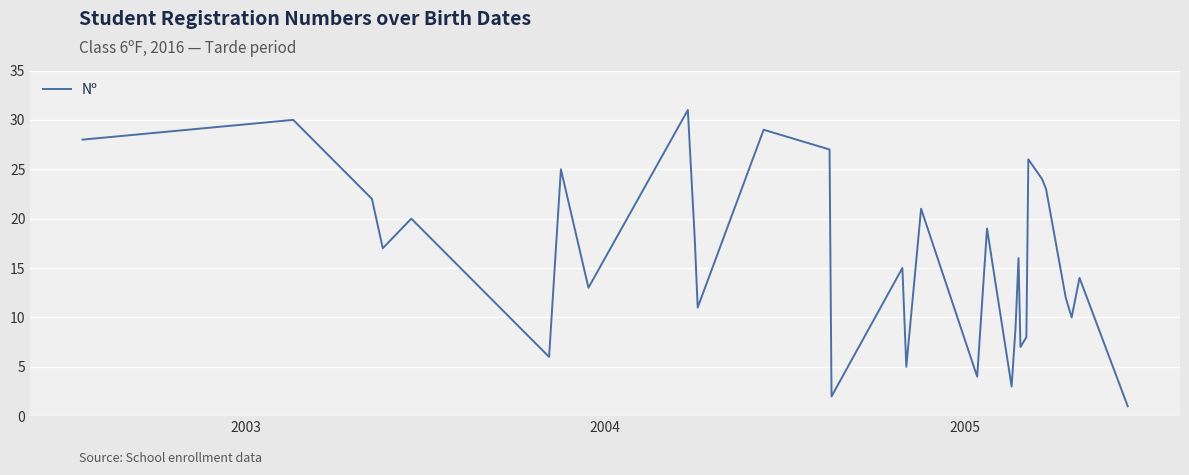

What is the difference between the maximum and minimum values?

30